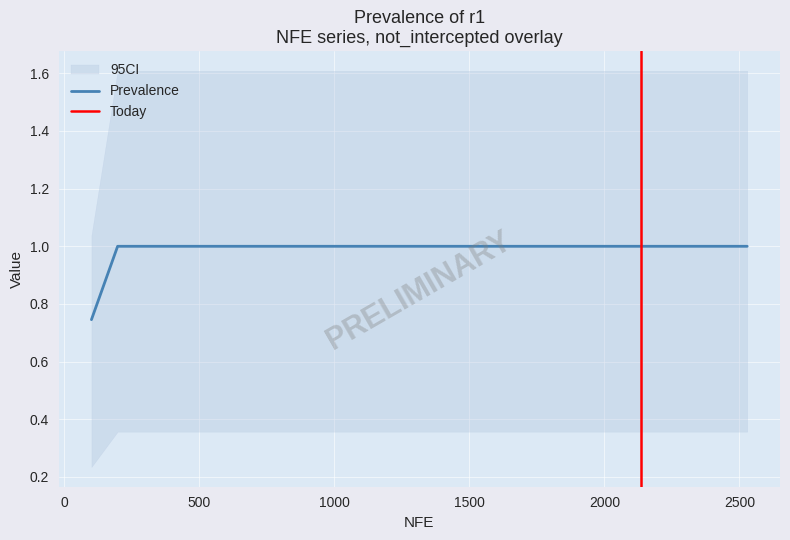

What is the highest value of the Prevalence series?

1.0